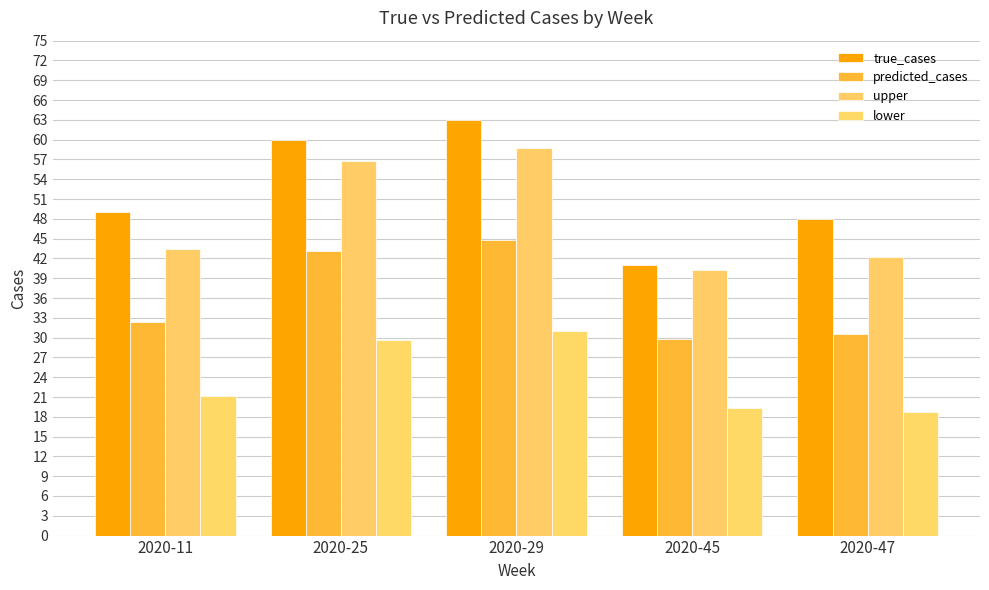

Does the chart contain any negative values?

No